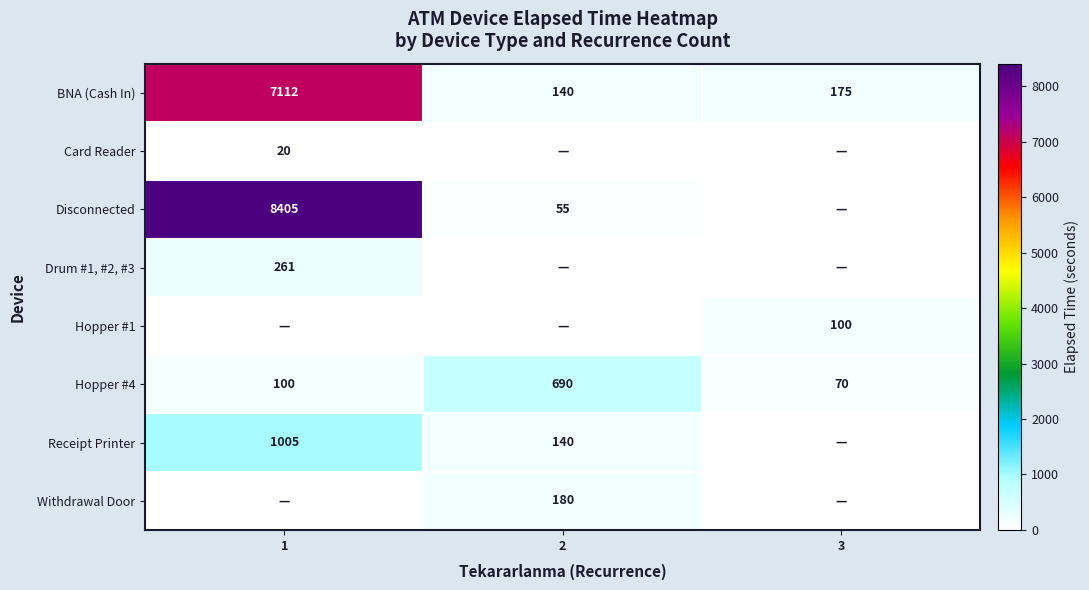

Is the value of Hopper #4 at 2 greater than the value of Hopper #1 at 3?

Yes